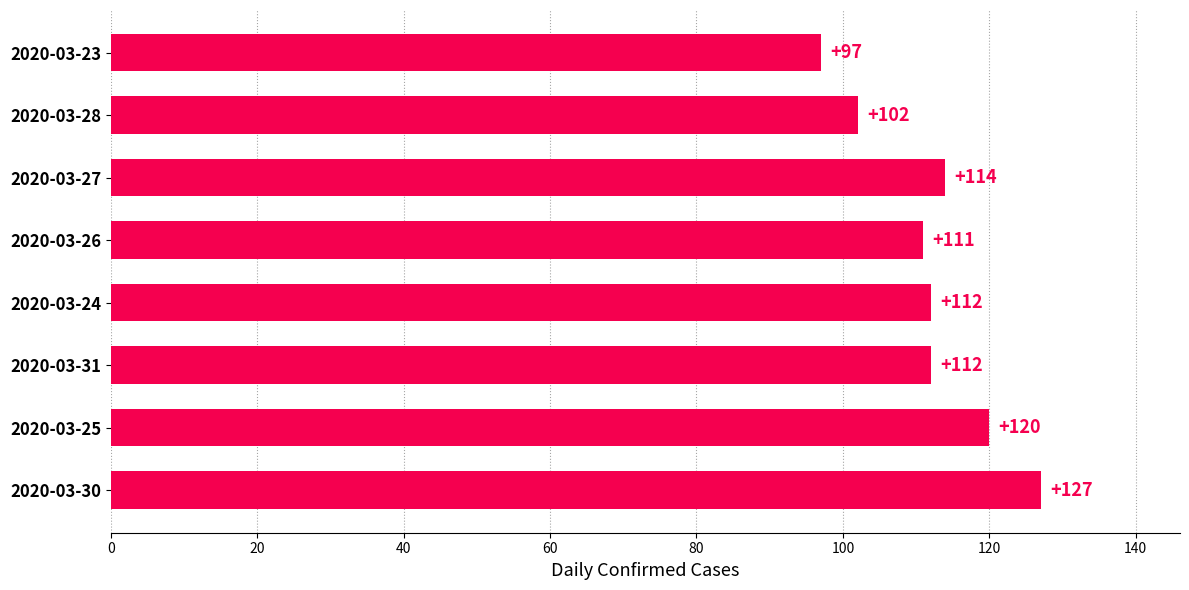

Reading top to bottom, what are all the values shown in this chart?

97	102	114	111	112	112	120	127